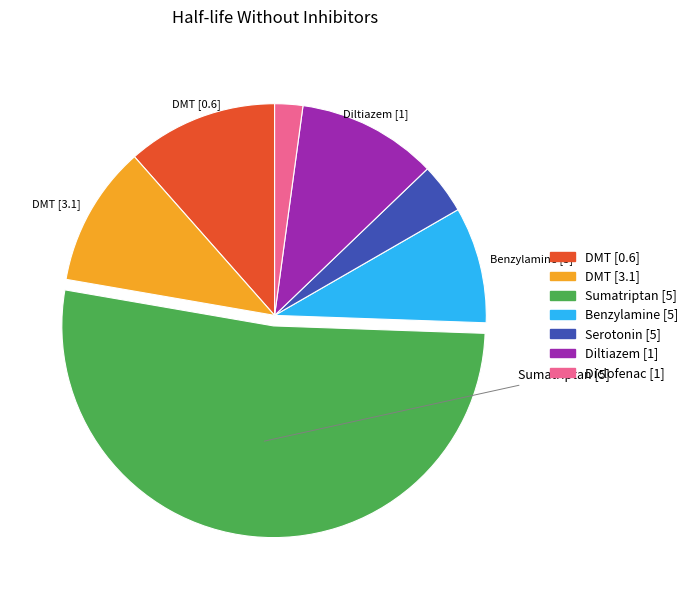

True or false: DMT [3.1] accounts for 22% of the total.

False